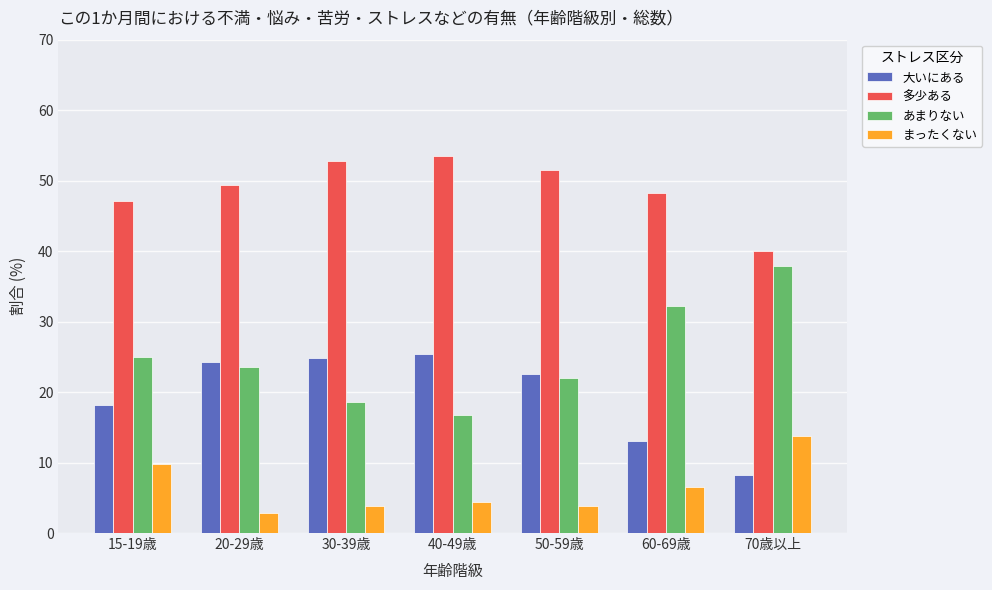

What is the maximum value shown in the chart?

53.5